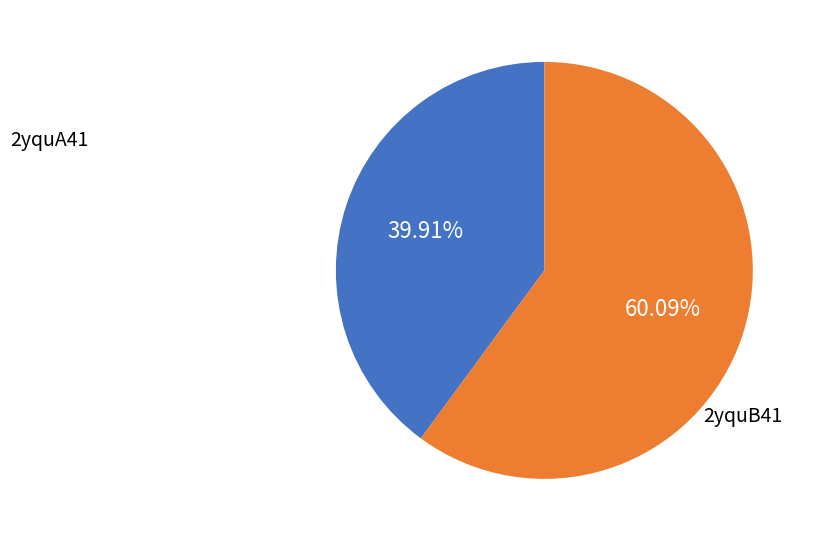

Approximately how many times larger is the value at 2yquA41 compared to 2yquB41?

0.7